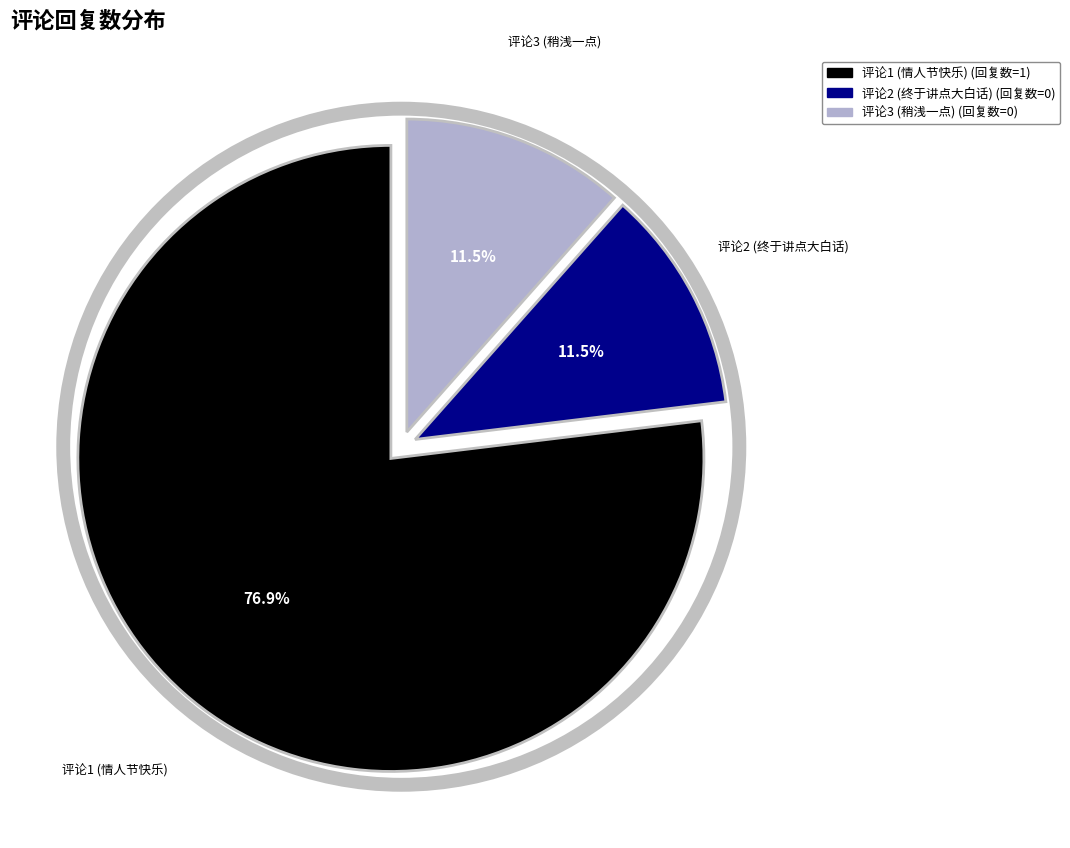

Is there any slice that represents more than half of the pie?

Yes